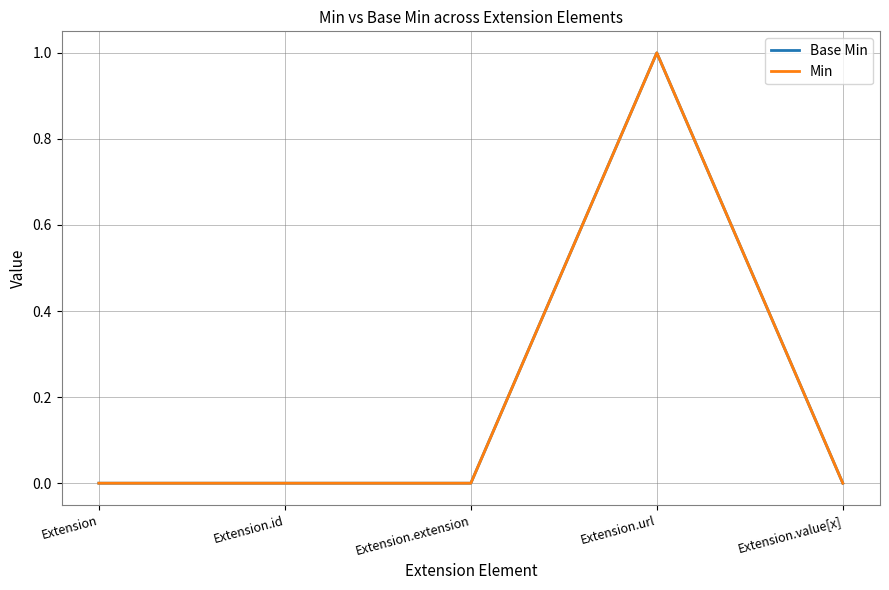

Is the value of Min at Extension.extension greater than the value of Base Min at Extension?

No